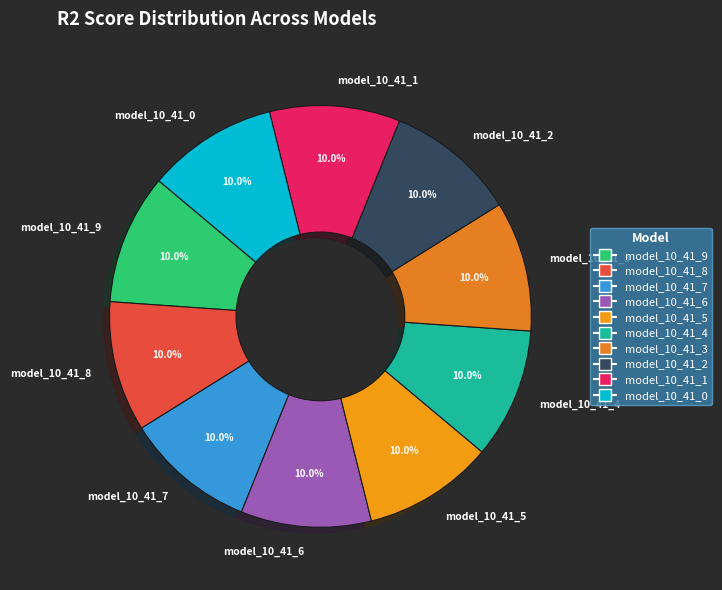

Is the sum of model_10_41_4 and model_10_41_8 greater than half?

No